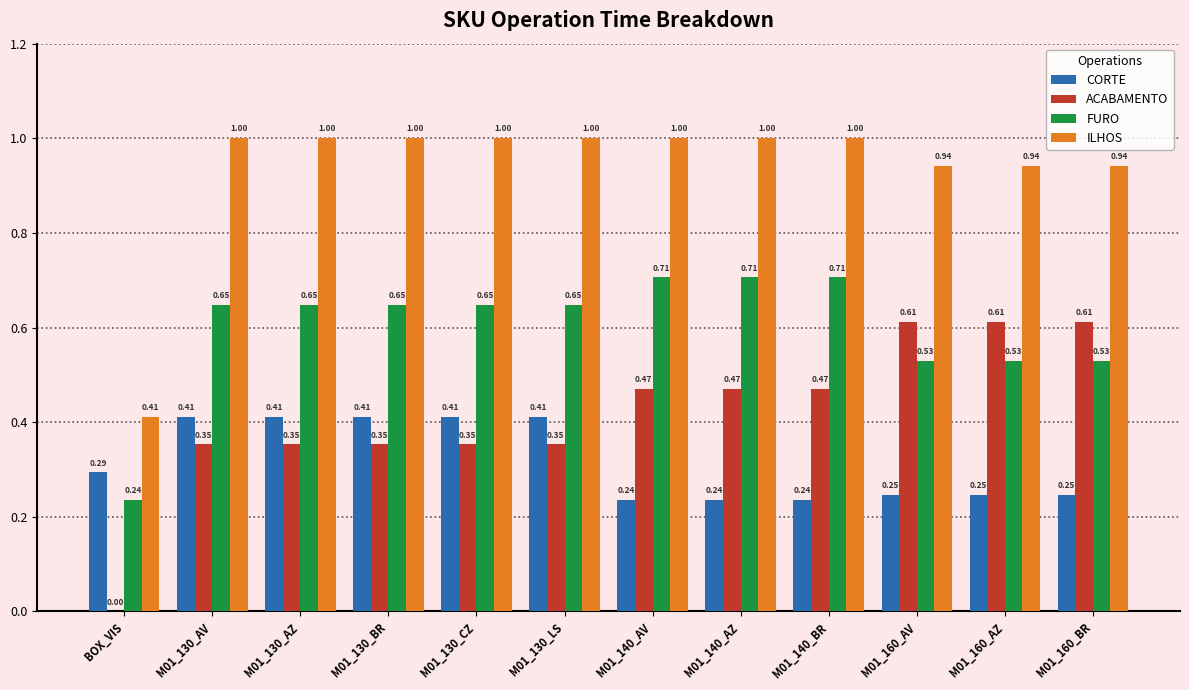

Are the bars horizontal?

No